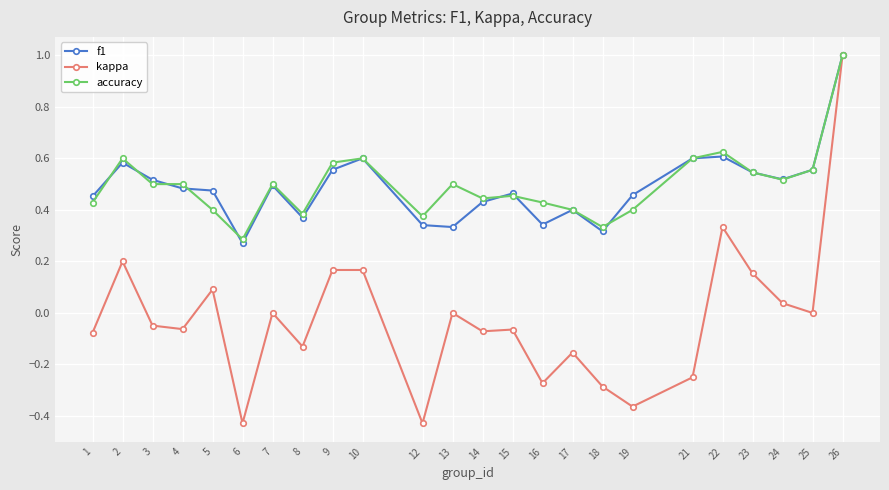

Which series has the largest range (max minus min)?

kappa